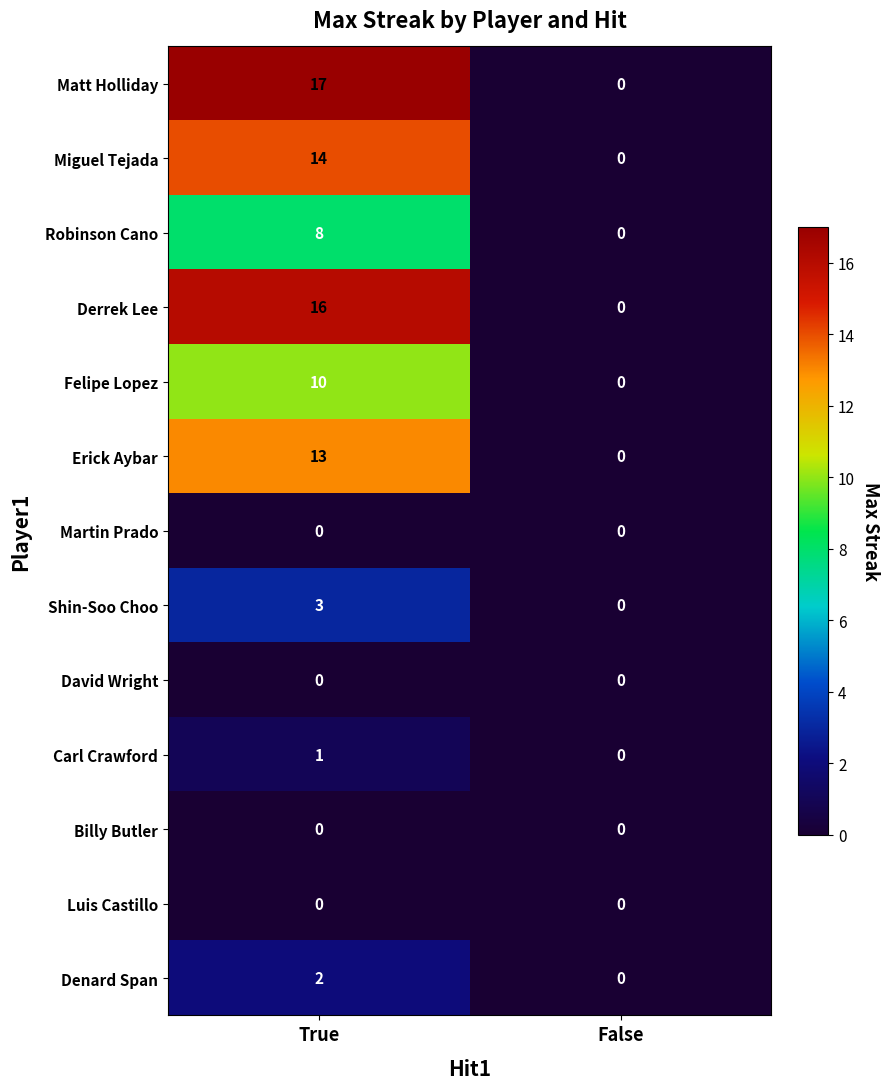

Reading left to right, transcribe all the data shown in this chart.

Matt Holliday: True=17	False=0
Miguel Tejada: True=14	False=0
Robinson Cano: True=8	False=0
Derrek Lee: True=16	False=0
Felipe Lopez: True=10	False=0
Erick Aybar: True=13	False=0
Martin Prado: True=0	False=0
Shin-Soo Choo: True=3	False=0
David Wright: True=0	False=0
Carl Crawford: True=1	False=0
Billy Butler: True=0	False=0
Luis Castillo: True=0	False=0
Denard Span: True=2	False=0